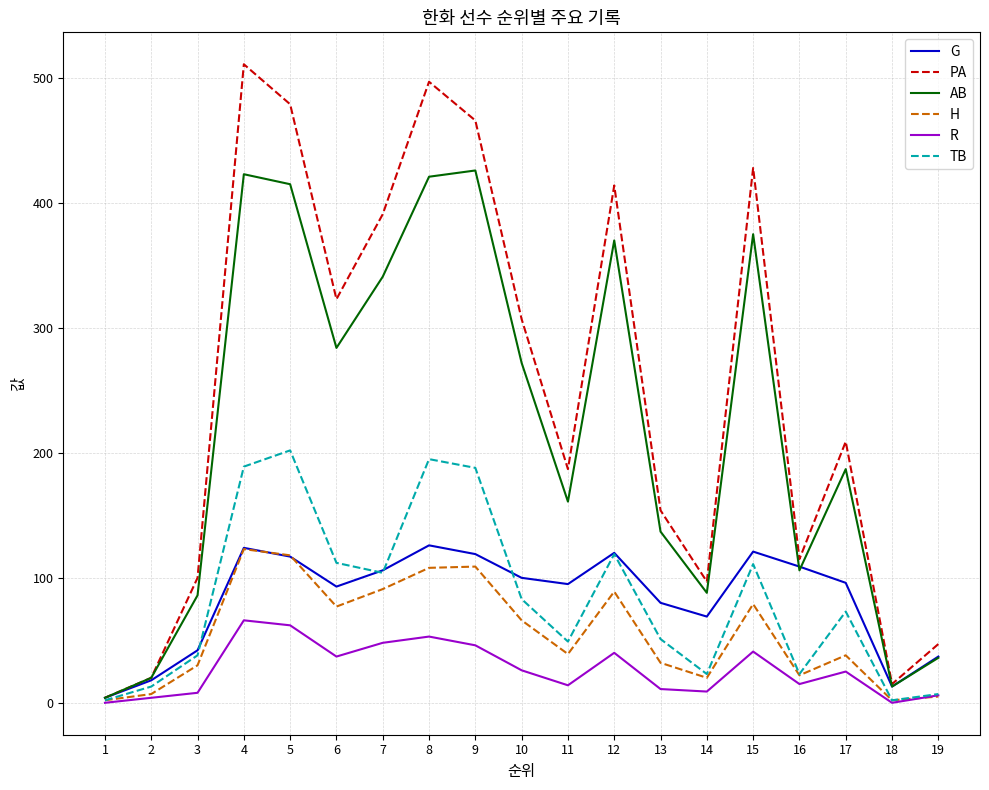

The value of AB at 13 is 137. True or false?

True